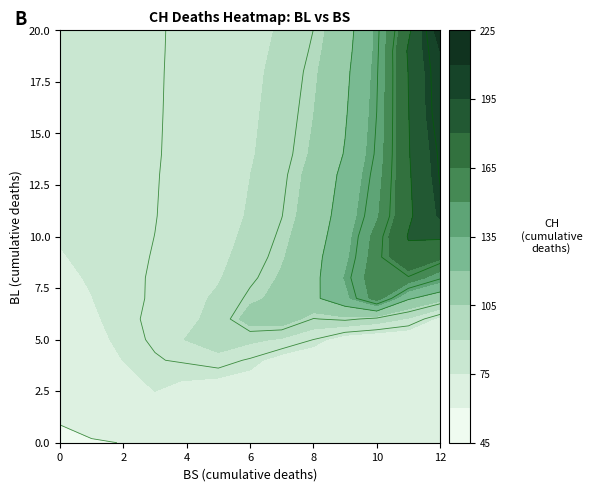

Count the number of categories in the chart.

38